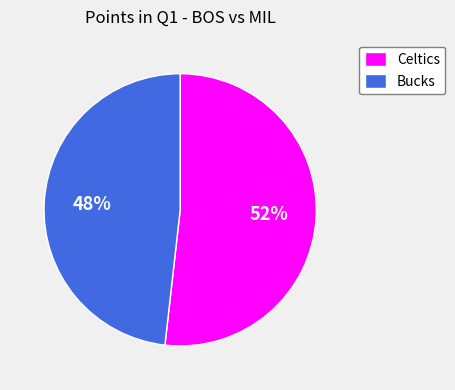

What percentage is the Celtics slice, to the nearest percent?

52%